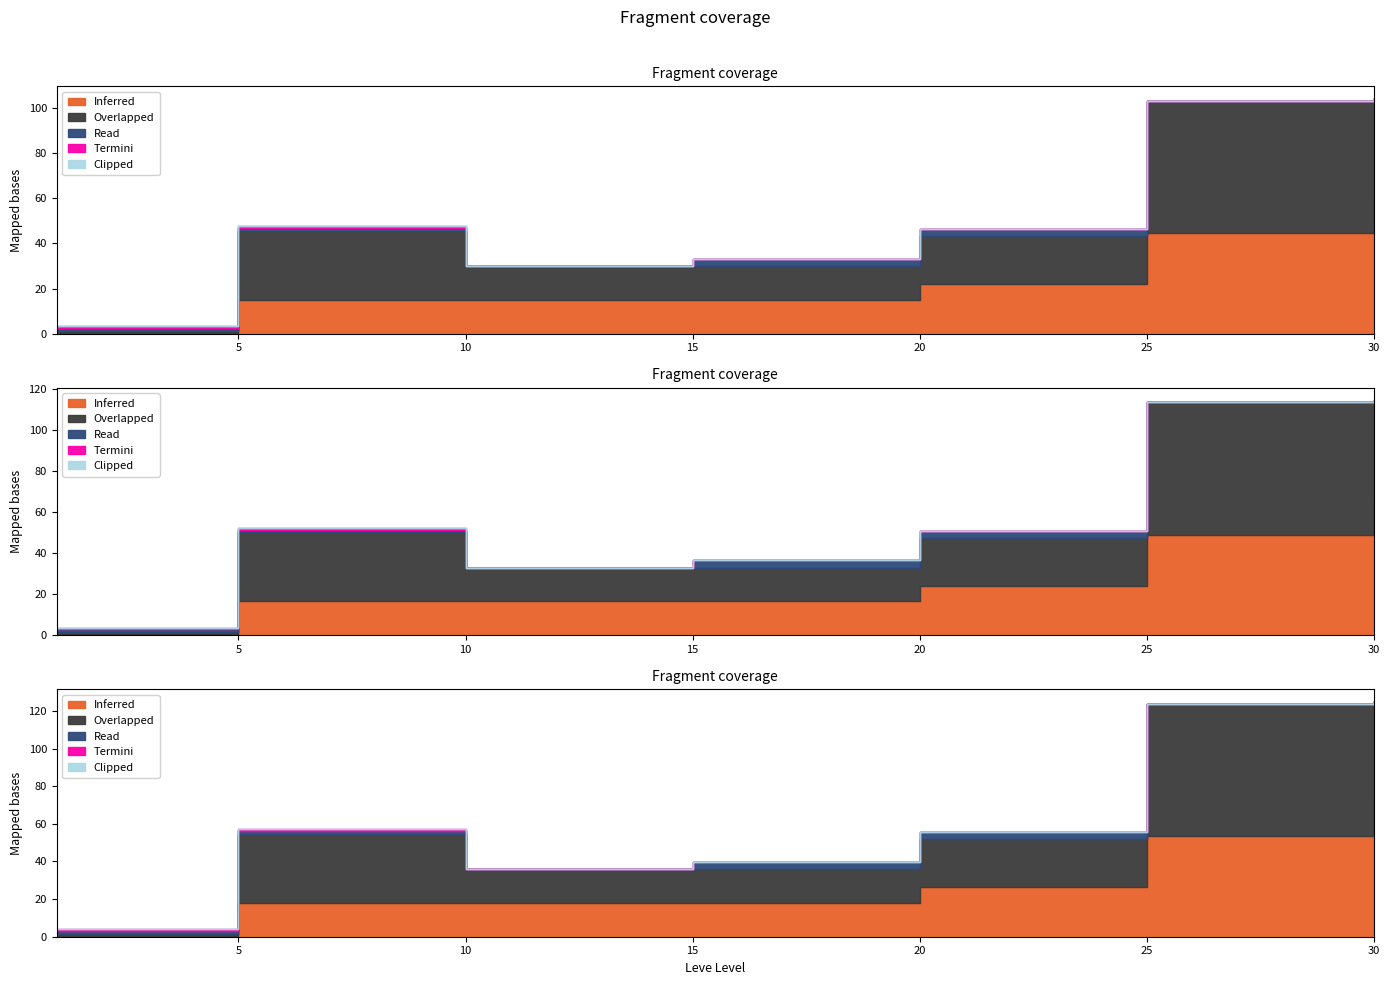

Does the chart have visible grid lines?

No